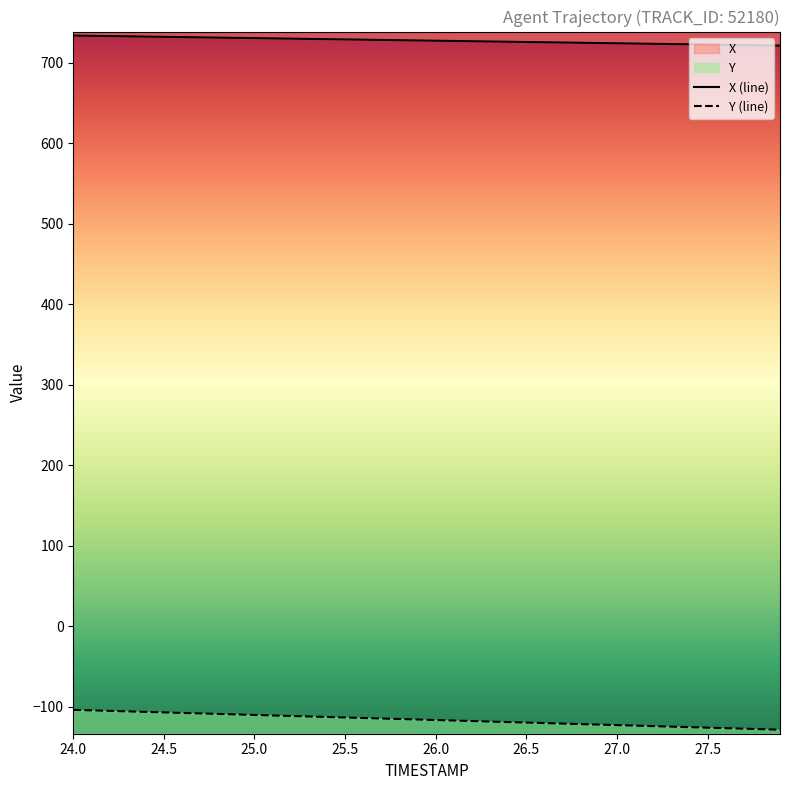

How many series are shown in this chart?

2